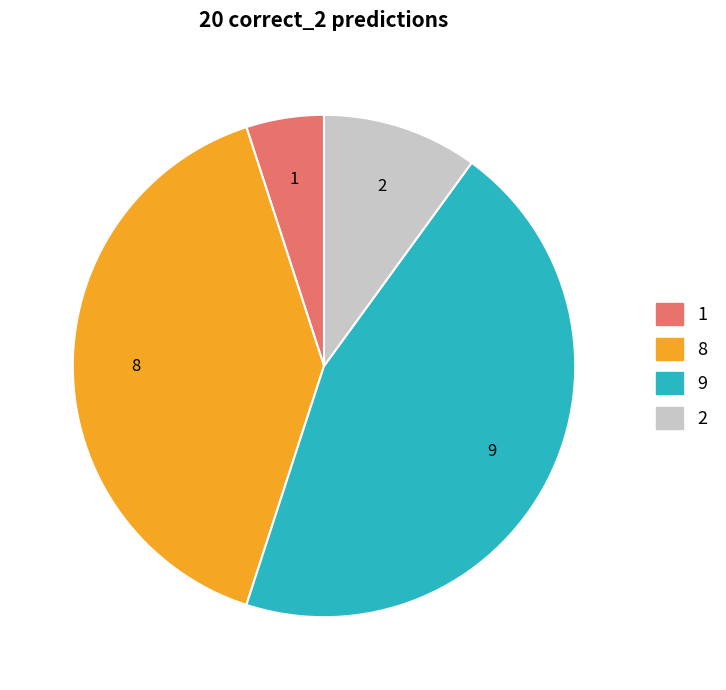

How many slices are in this pie chart?

4